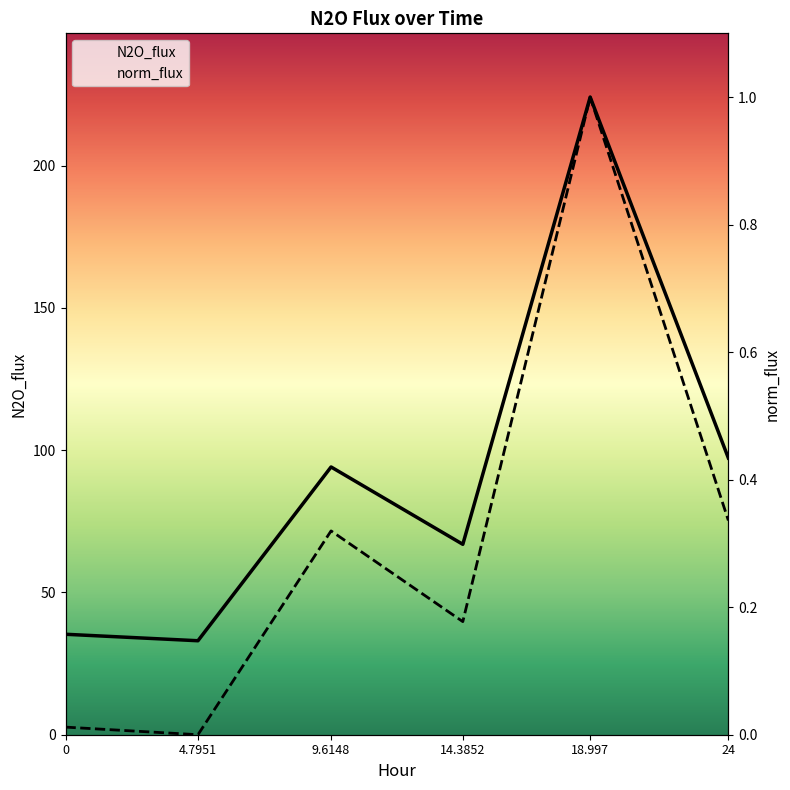

What is the difference between the norm_flux values at 4.7951 and 18.997?

1.0